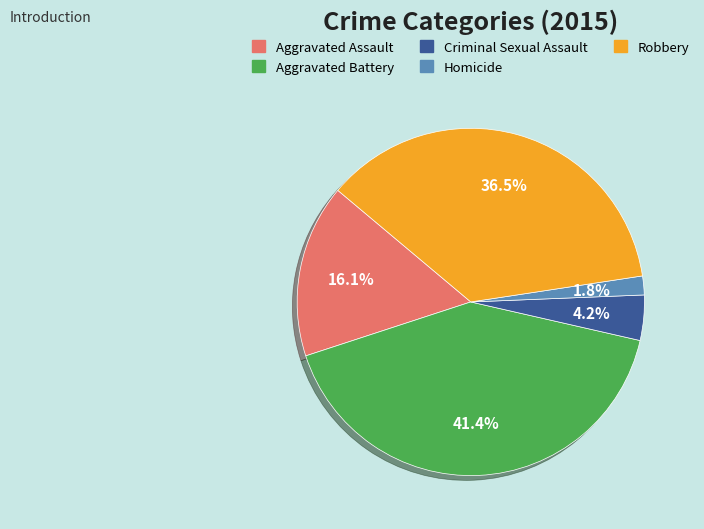

How many slices are in this pie chart?

5